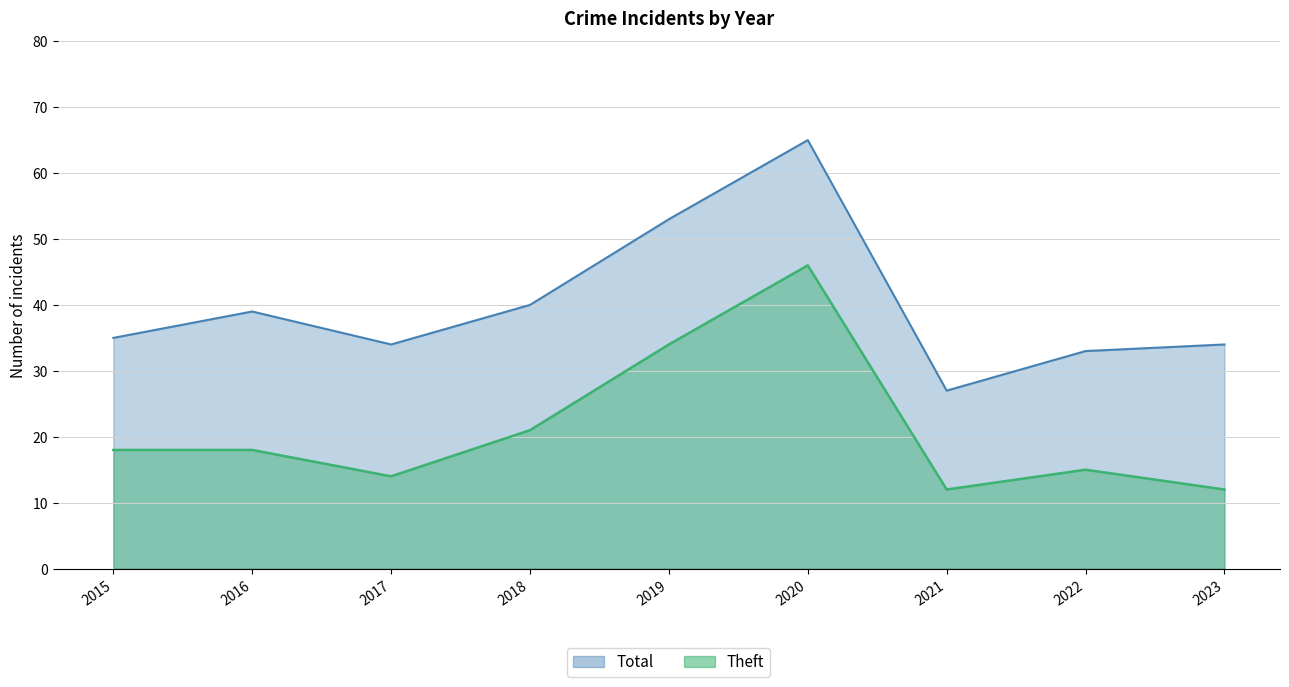

Reading left to right, what are all the values shown in this chart?

Total: 35	39	34	40	53	65	27	33	34
Theft: 18	18	14	21	34	46	12	15	12